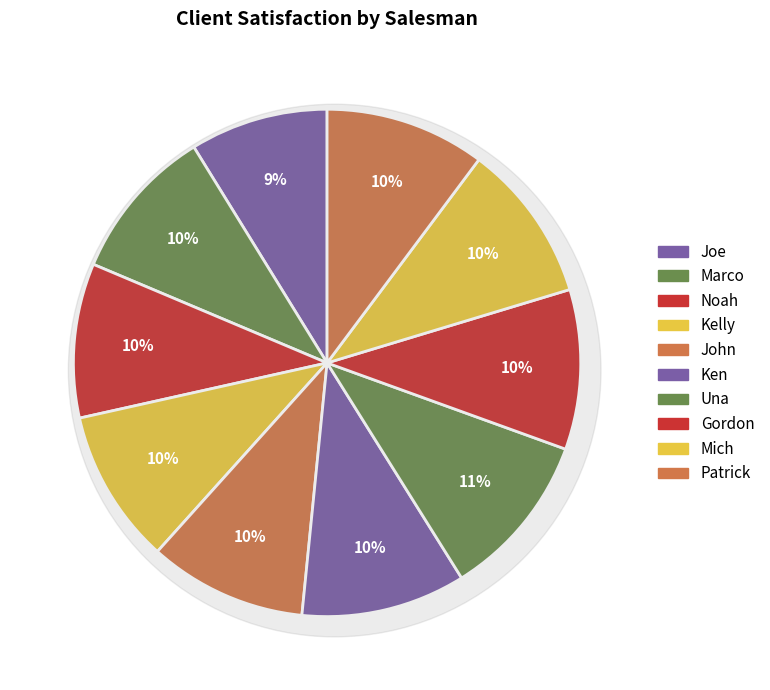

To the nearest percent, what is the average slice percentage?

10%